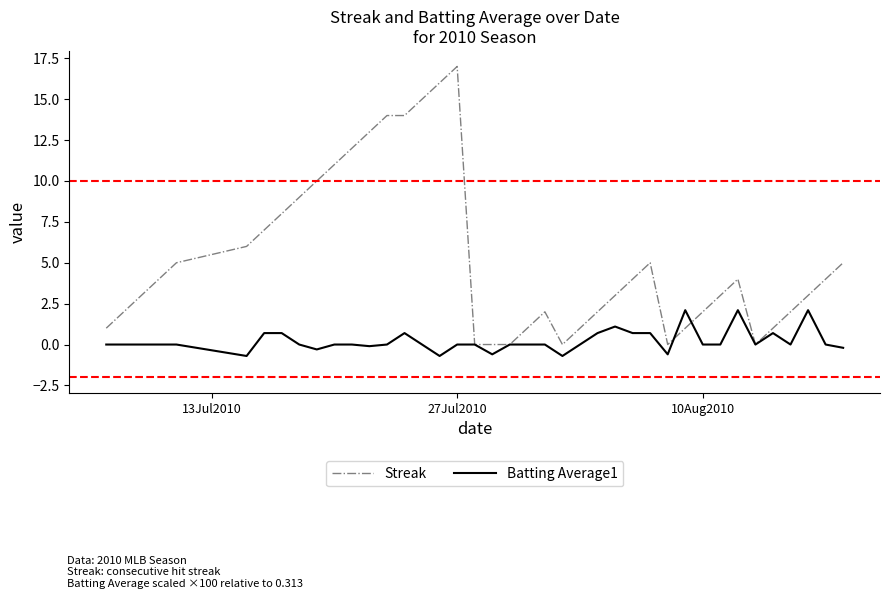

What is the minimum value for Batting Average1?

-0.7